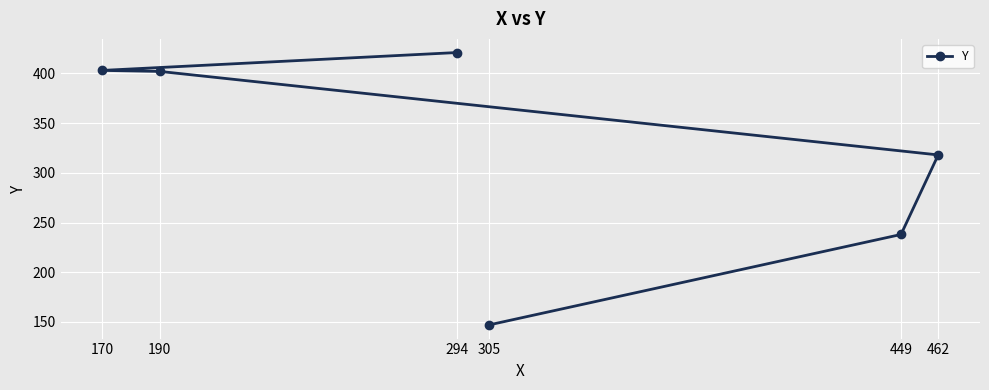

The value at 449 is 238. True or false?

True